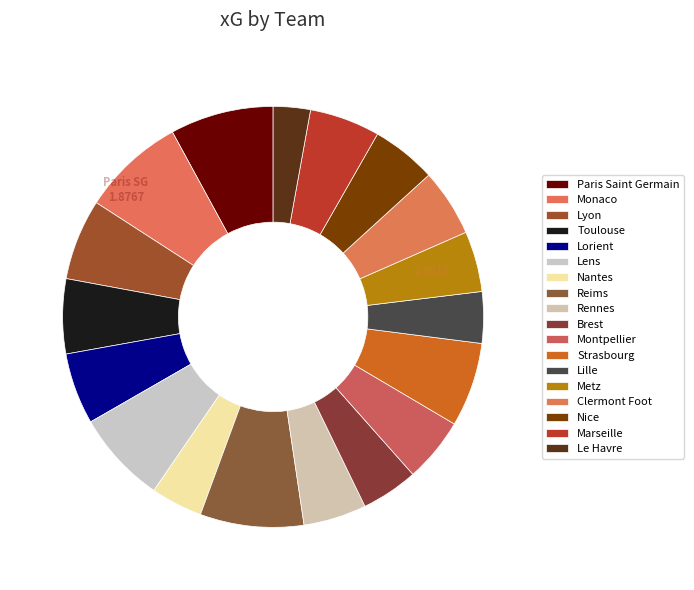

To the nearest percent, what is the combined percentage of Lorient and Le Havre?

8%